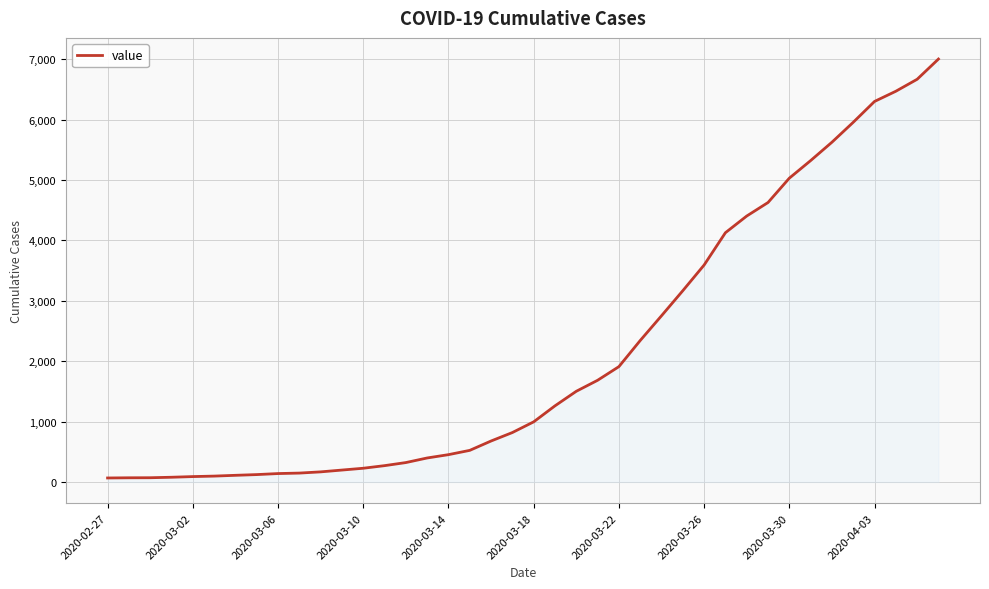

What is the difference between the maximum and minimum values?

6935